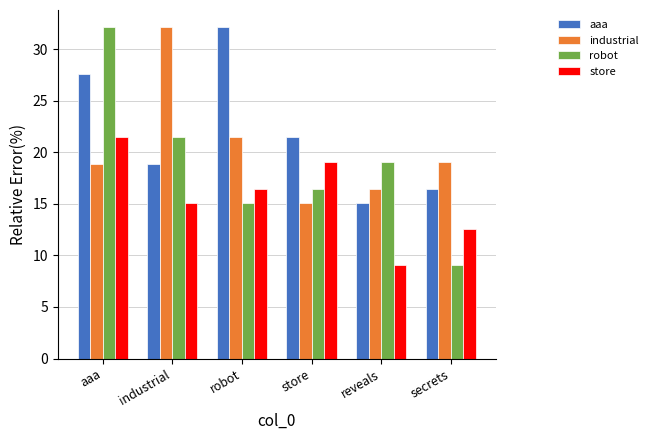

The store series shows 11.2 at store. True or false?

False